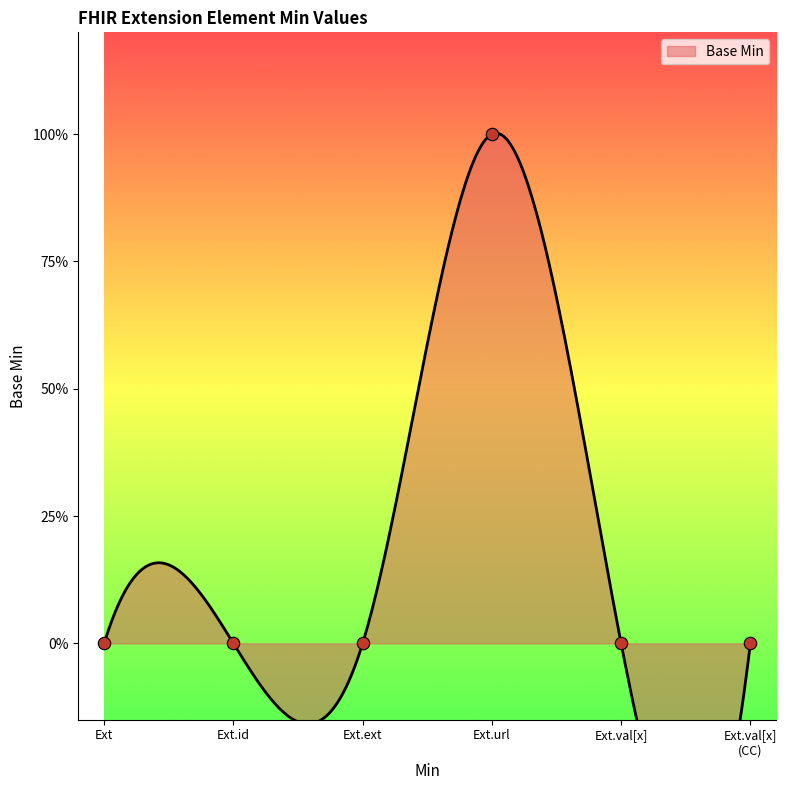

Which has a higher value, Ext.val[x] or Ext.id?

Ext.val[x]